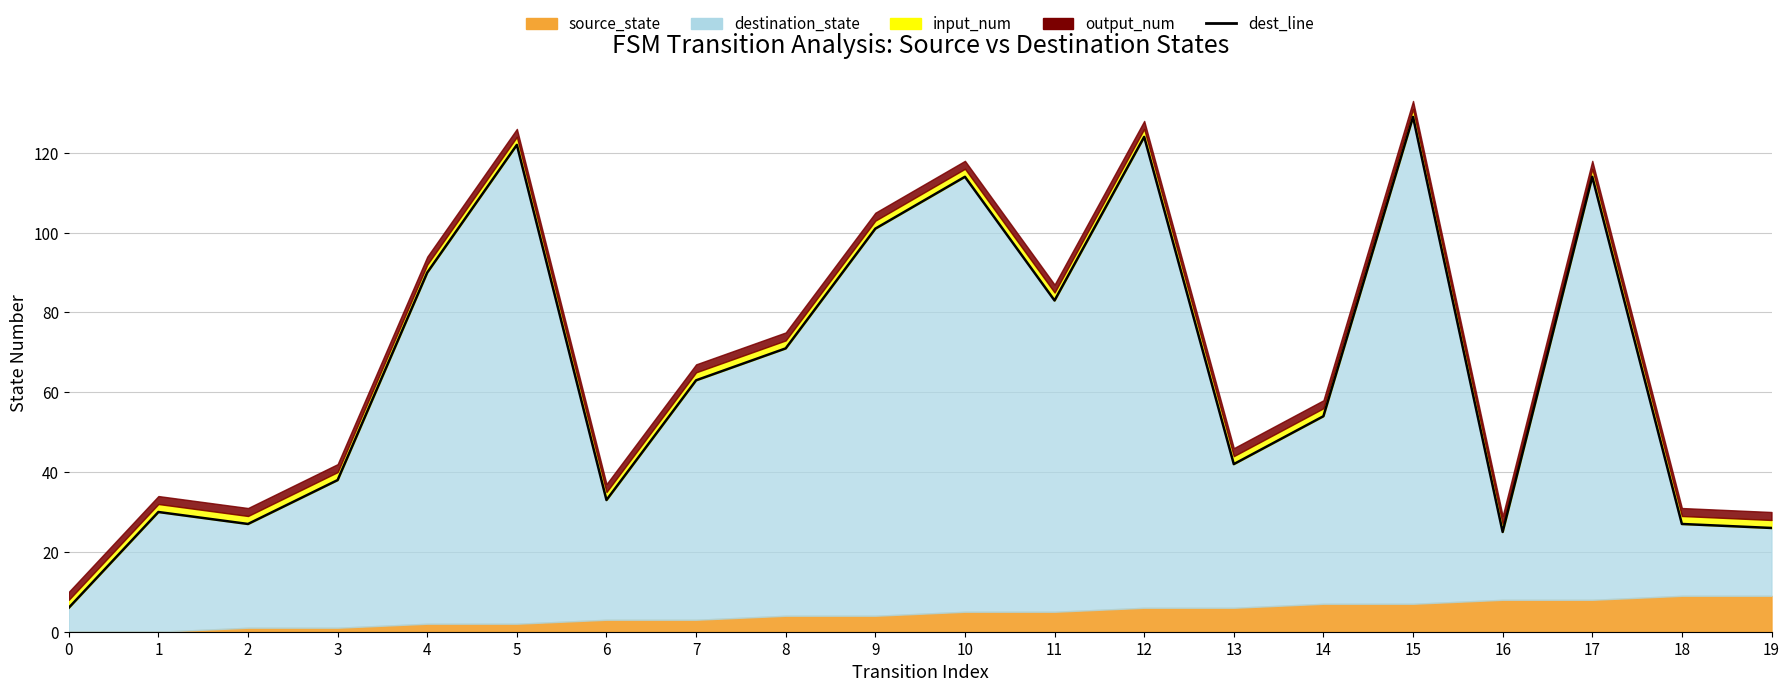

At which category does the data reach its first local valley?

2